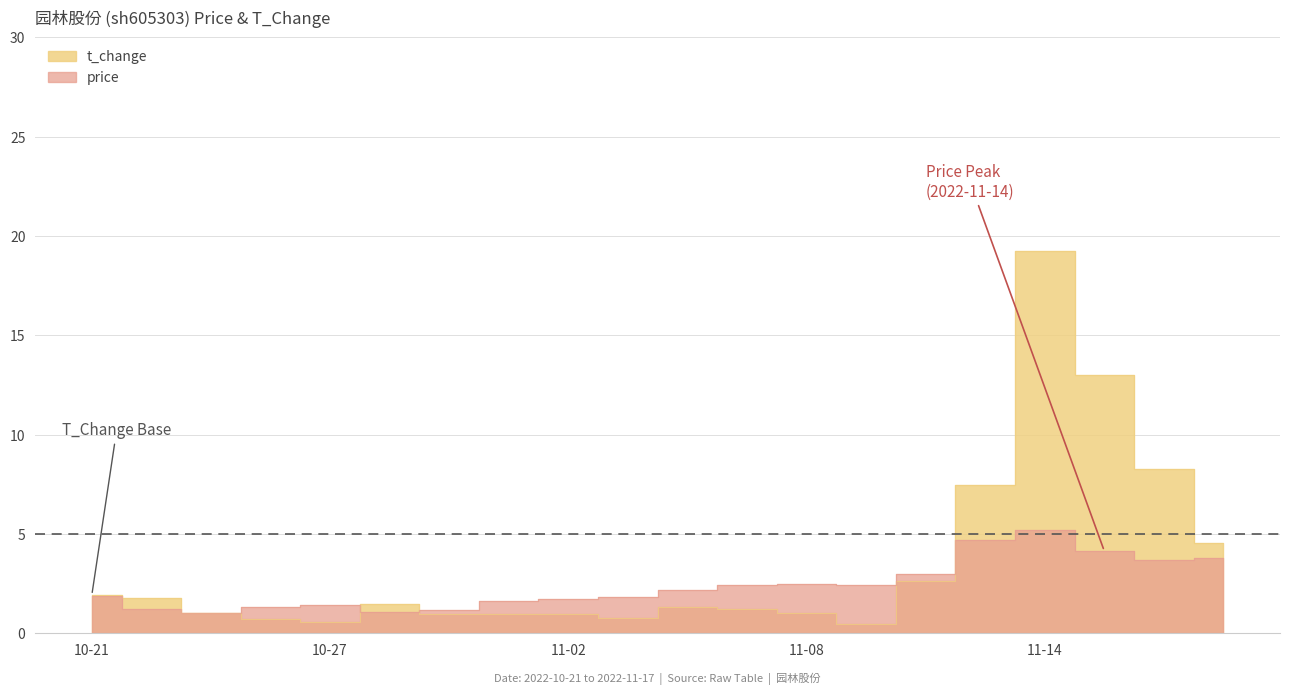

How many interior local peaks does the t_change series have?

4